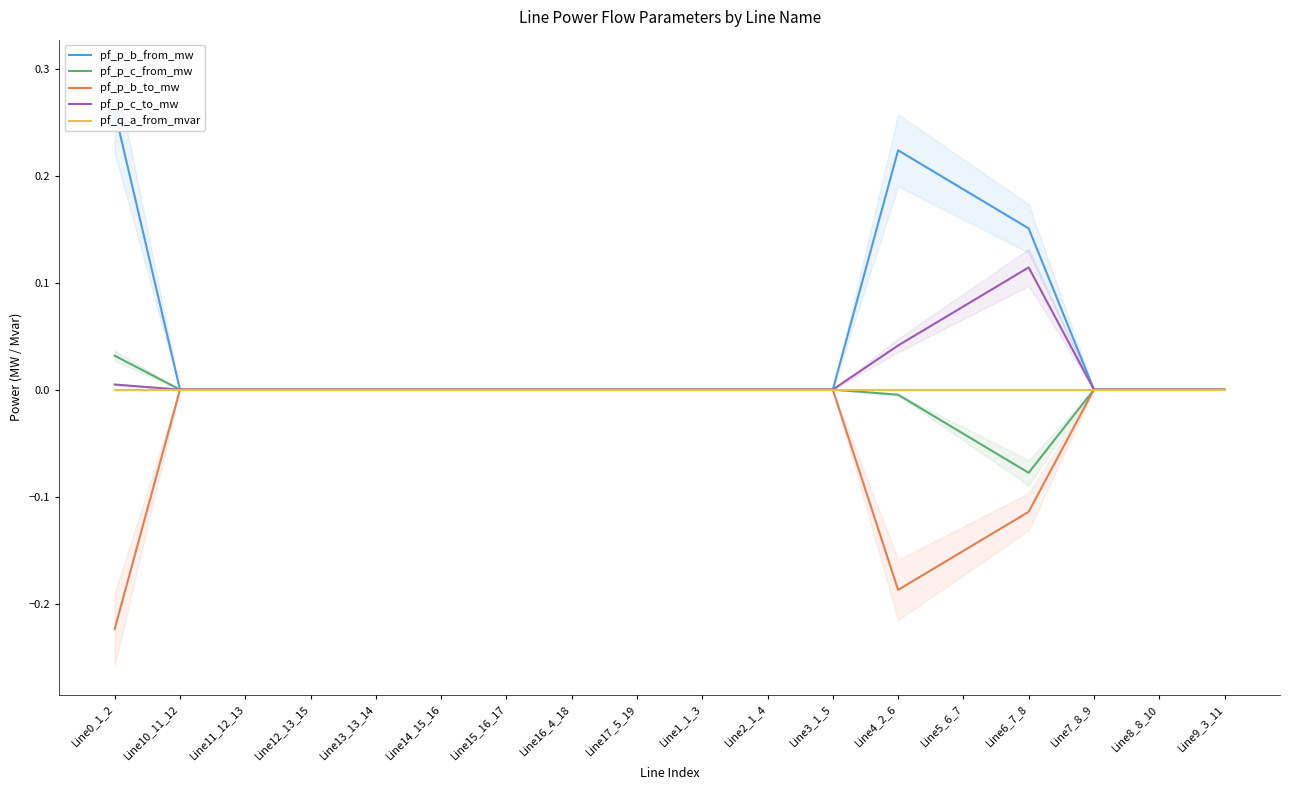

Is this an area chart (filled region under the line)?

No